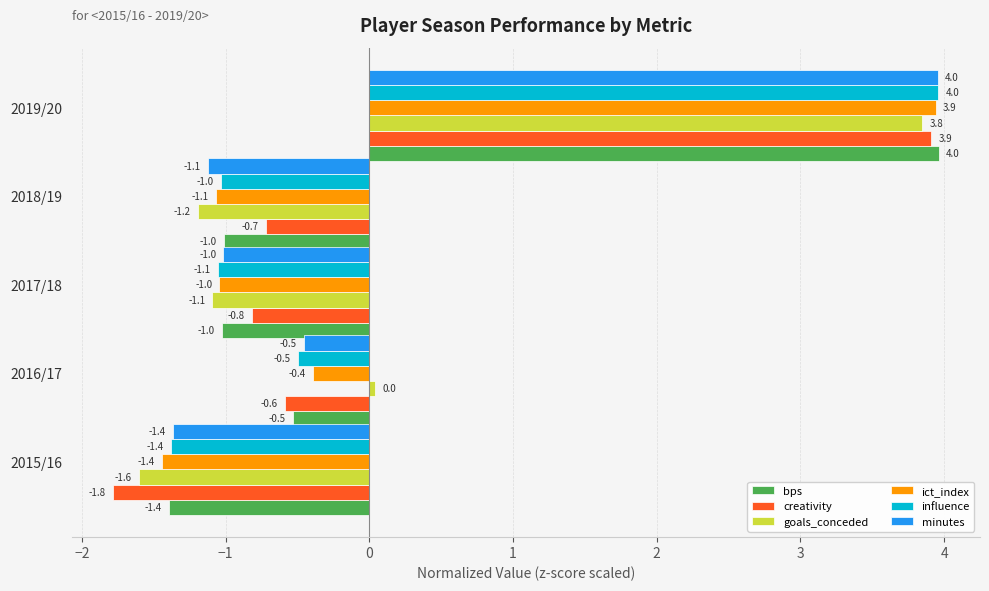

What is the difference between the second highest and second lowest values in the goals_conceded series?

1.2